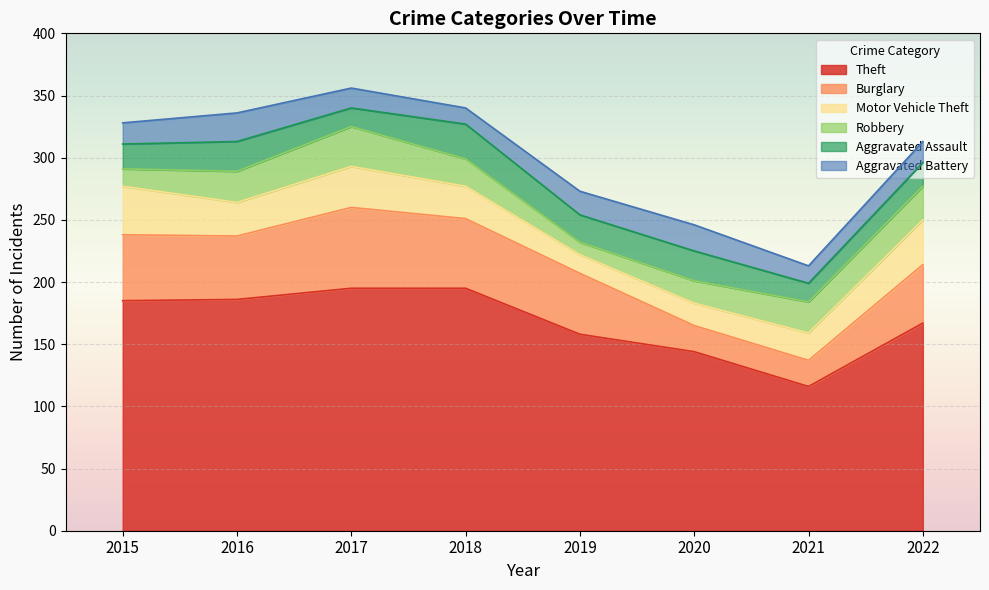

At which category does Aggravated Battery reach its first local peak?

2016